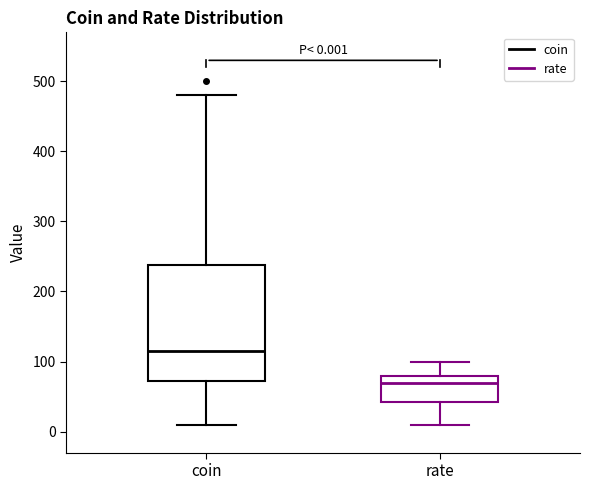

Which box is the tallest, from its lower edge to its upper edge?

coin